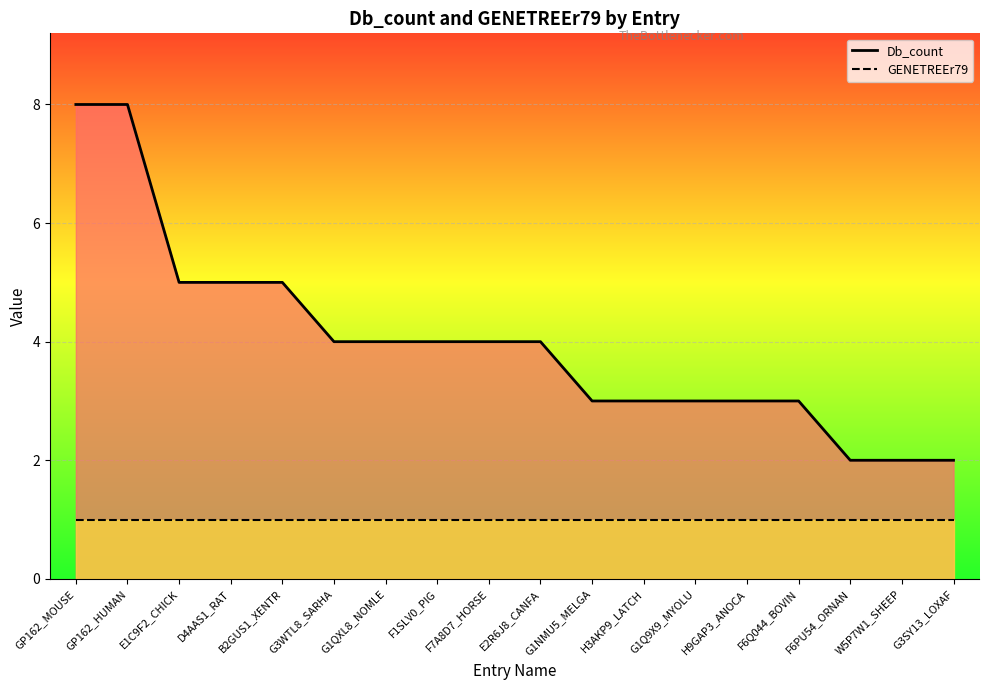

How many lines are shown in the chart?

2